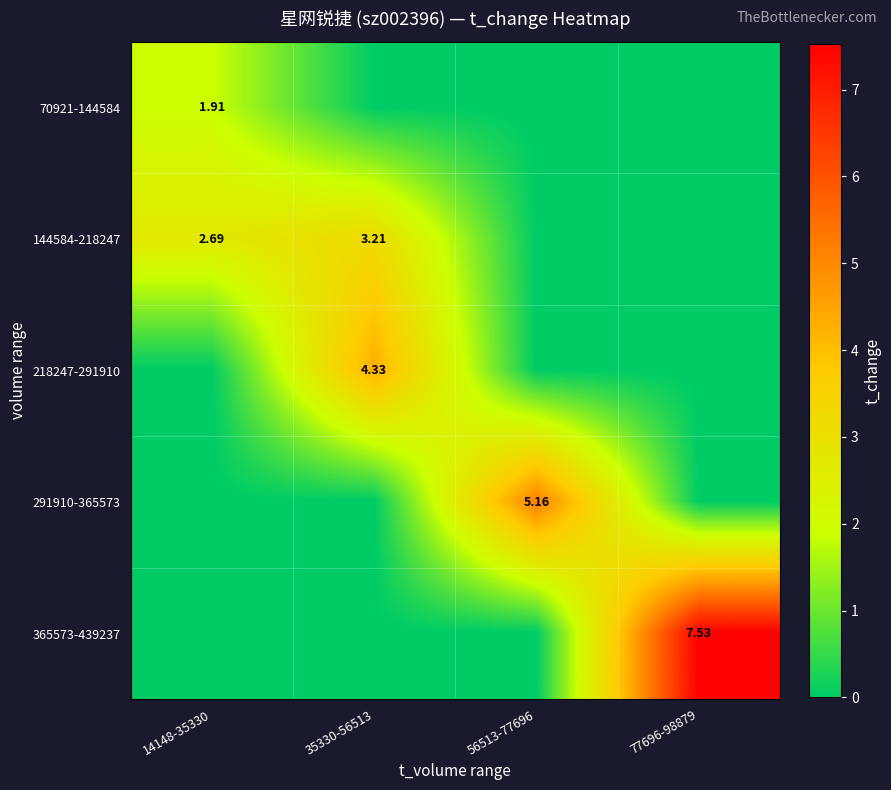

What is the difference between the 70921-144584 values at 77696-98879 and 14148-35330?

1.9